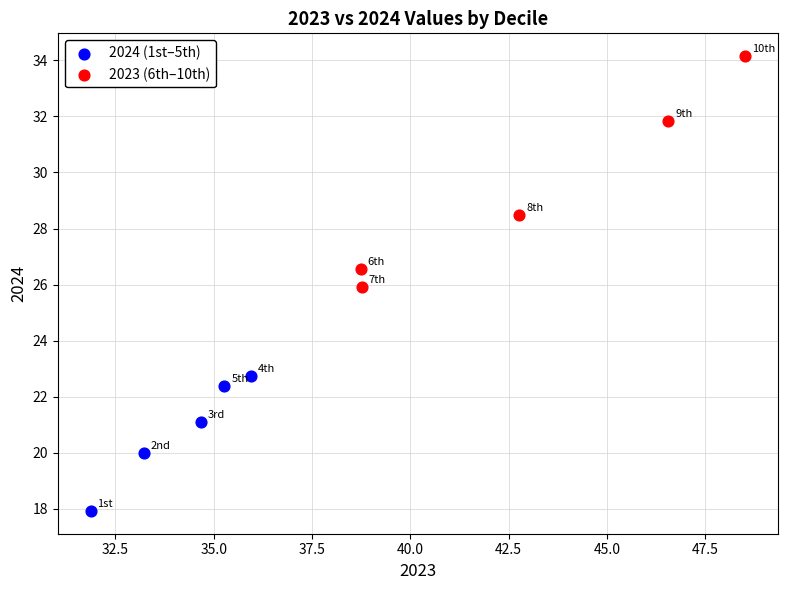

Which series reaches the minimum Y coordinate?

2024 (1st–5th)